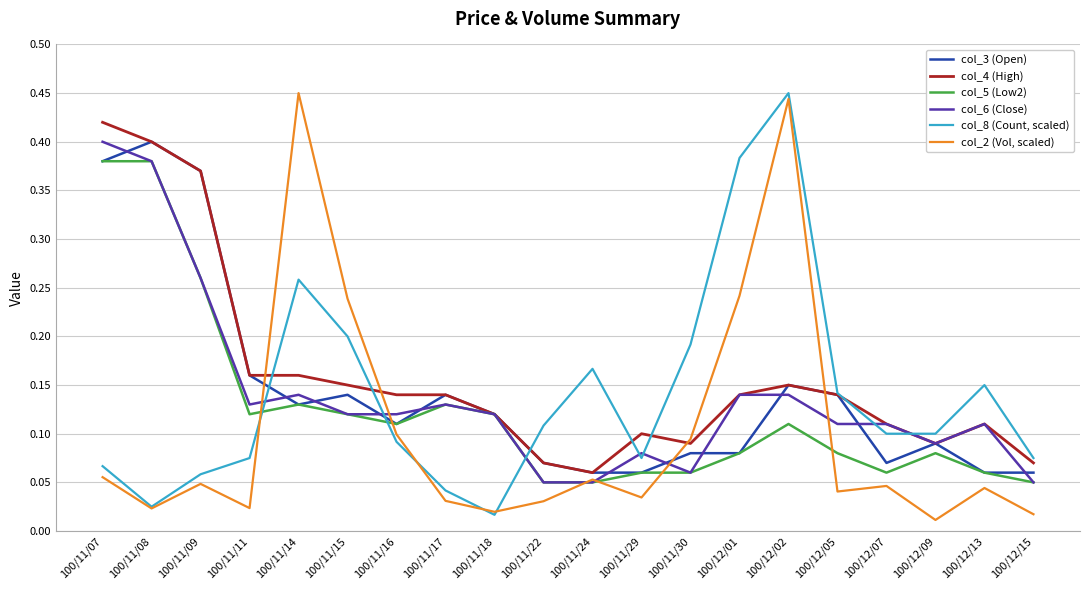

Which series ends up on top after the final intersection of col_2 (Vol, scaled) and col_8 (Count, scaled)?

col_8 (Count, scaled)